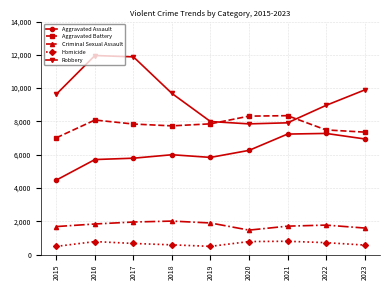

Which series has the largest total across all categories?

Robbery